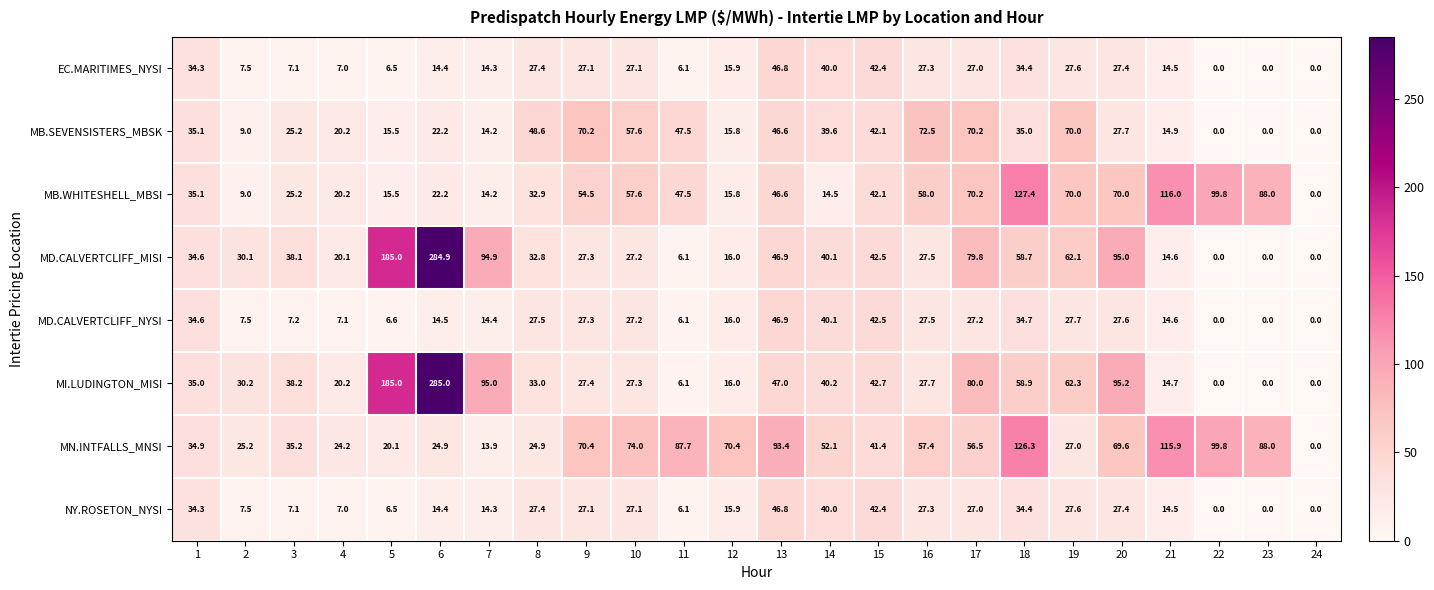

Where is MD.CALVERTCLIFF_MISI nearest to the value 142?

5